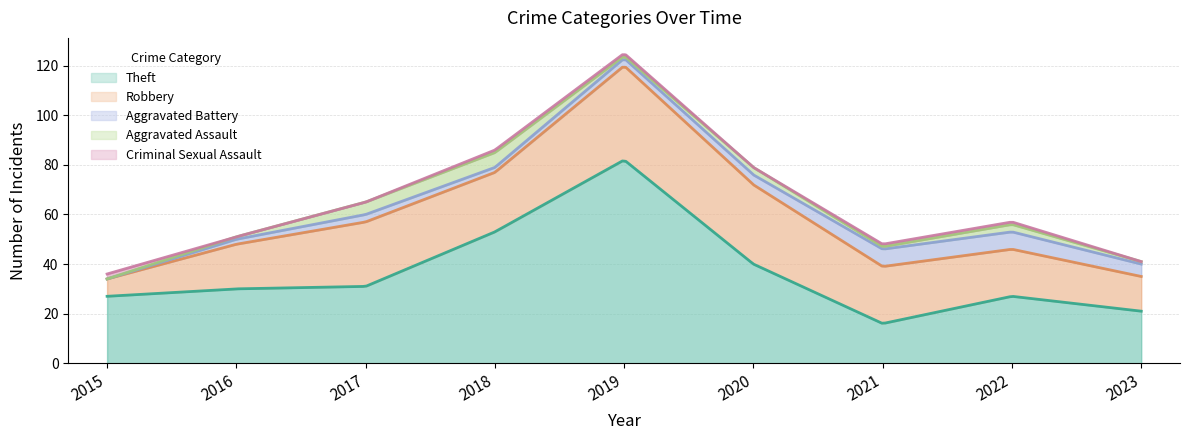

What are all the series names shown in the legend?

Theft, Robbery, Aggravated Battery, Aggravated Assault, Criminal Sexual Assault